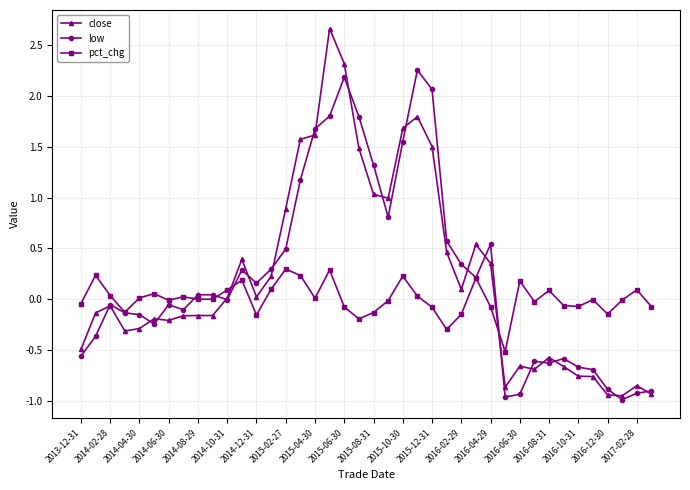

Which series has the largest range (max minus min)?

close